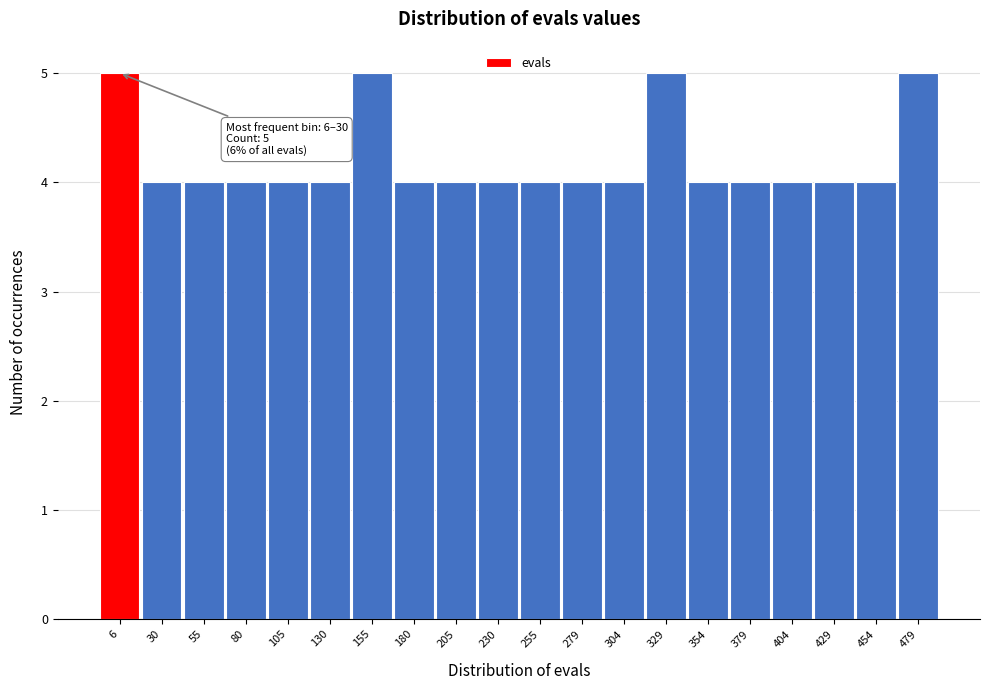

Reading left to right, what are all the values shown in this chart?

6=5	30=4	55=4	80=4	105=4	130=4	155=5	180=4	205=4	230=4	255=4	279=4	304=4	329=5	354=4	379=4	404=4	429=4	454=4	479=5